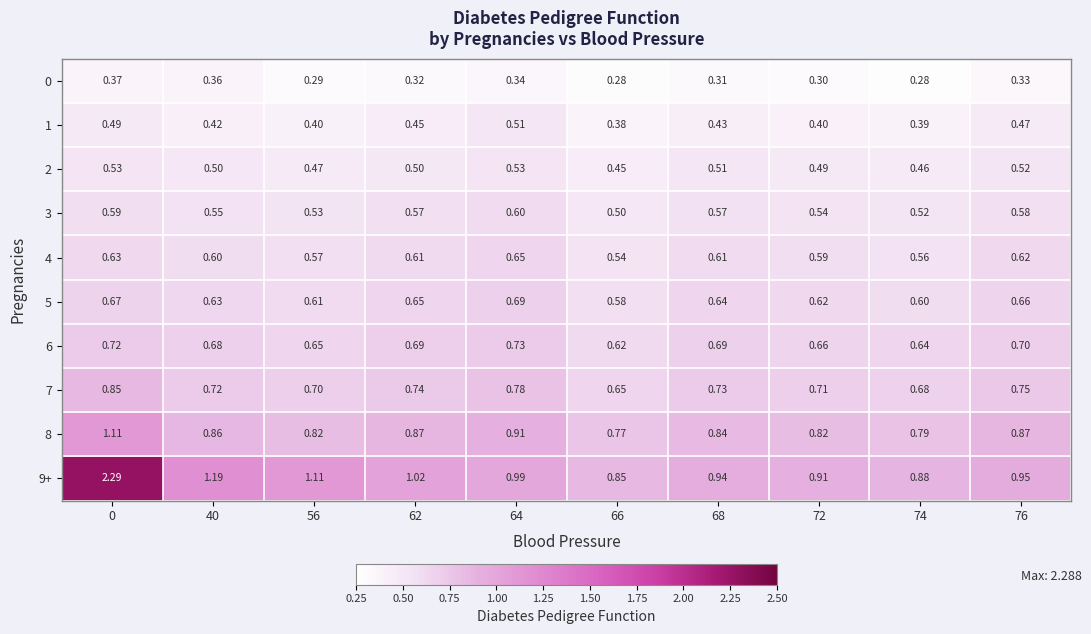

Rank the series at 0 from highest to lowest value.

9+, 8, 7, 6, 5, 4, 3, 2, 1, 0